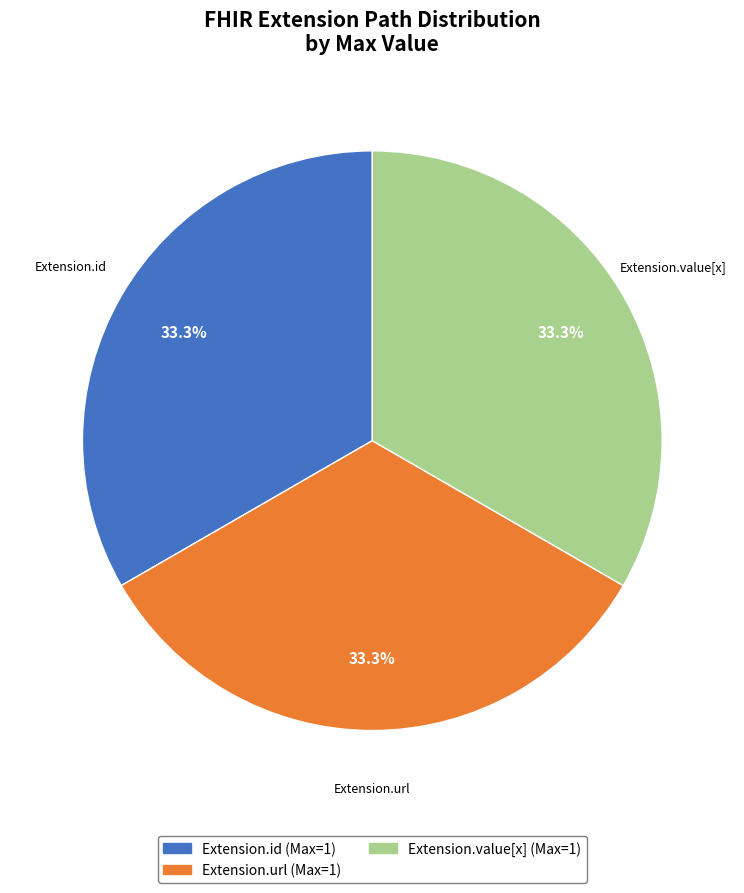

Count the number of slices in the pie.

3